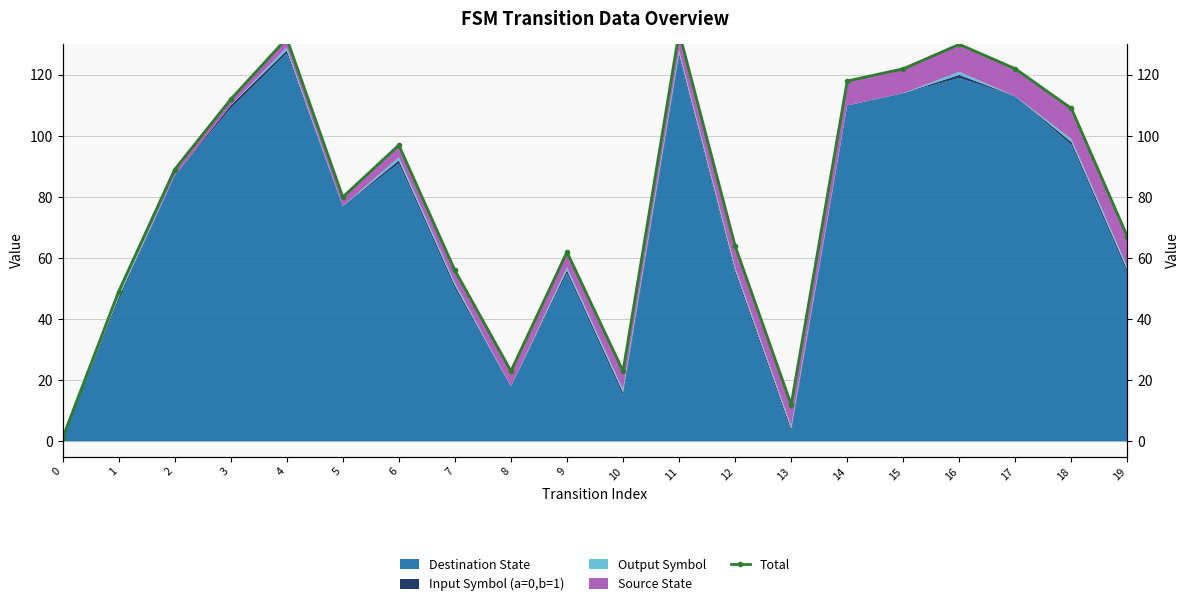

Reading left to right, what are all the values shown in this chart?

1	49	89	112	132	80	97	56	23	62	23	134	64	12	118	122	130	122	109	67